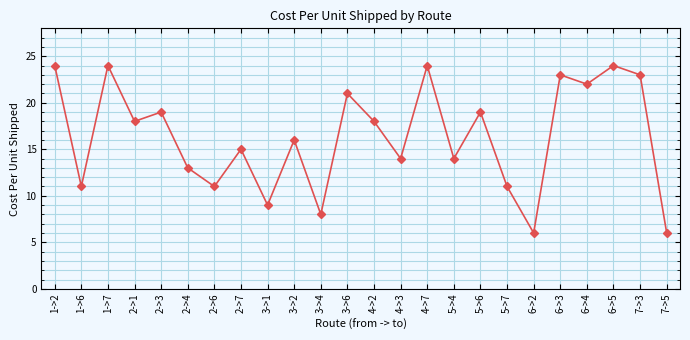

What is the approximate value at 5->6?

19